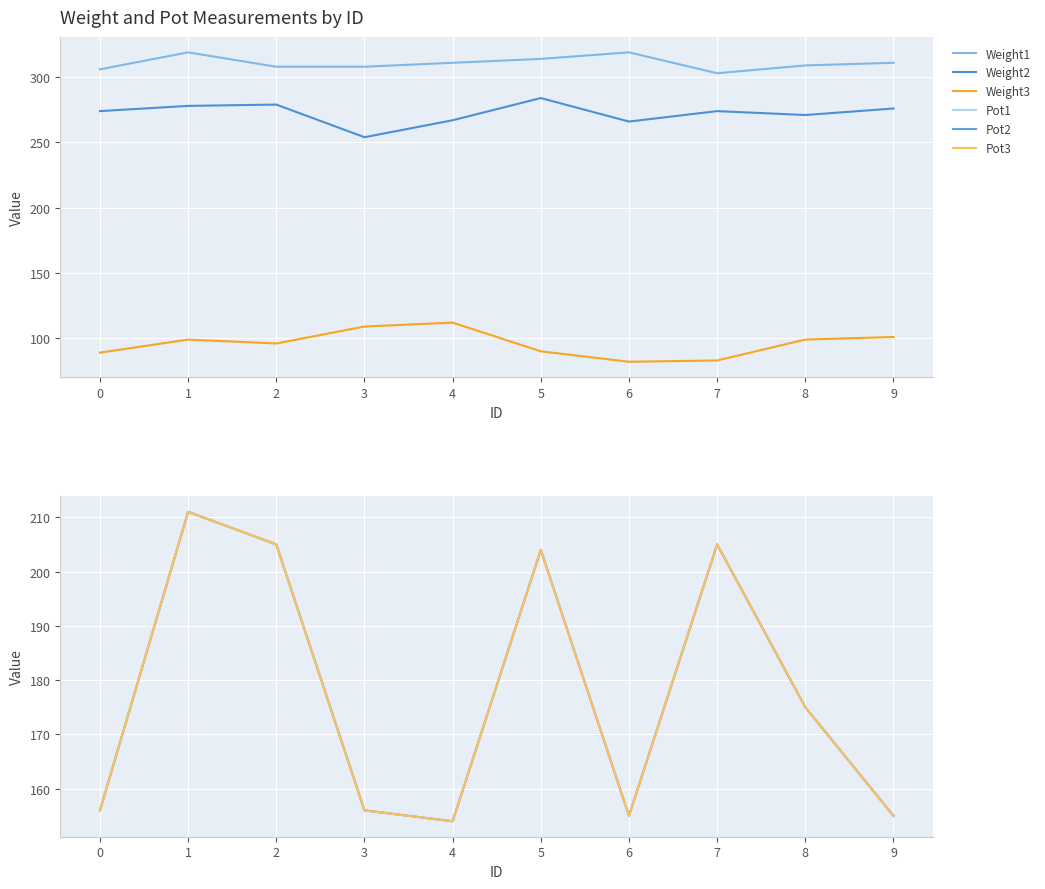

What is the spread (max minus min) of values at 0?

217